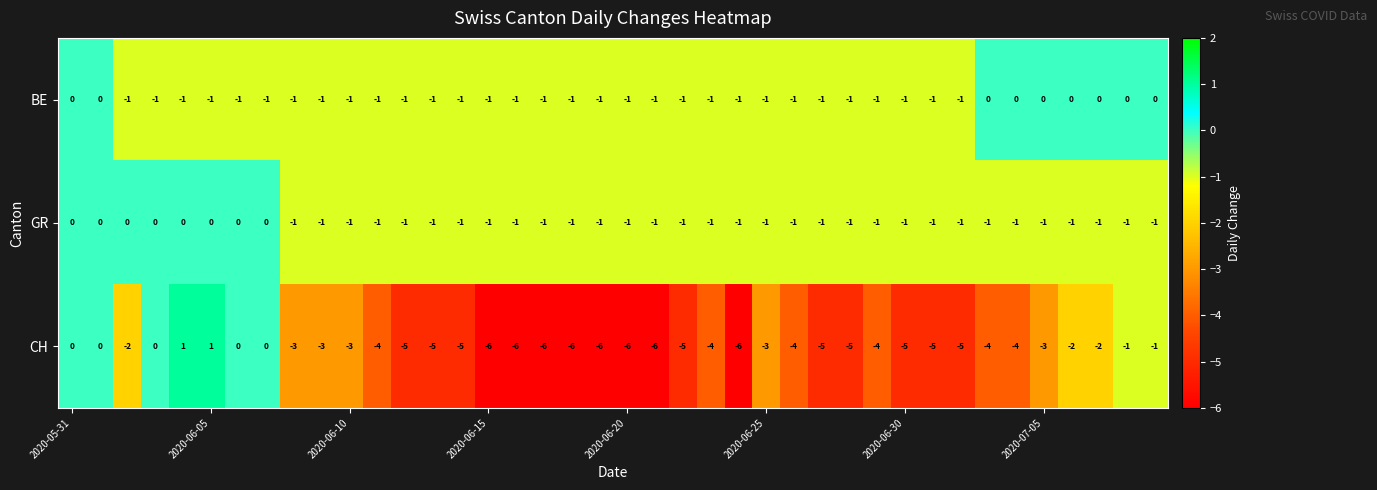

Which series has the widest spread of values?

CH